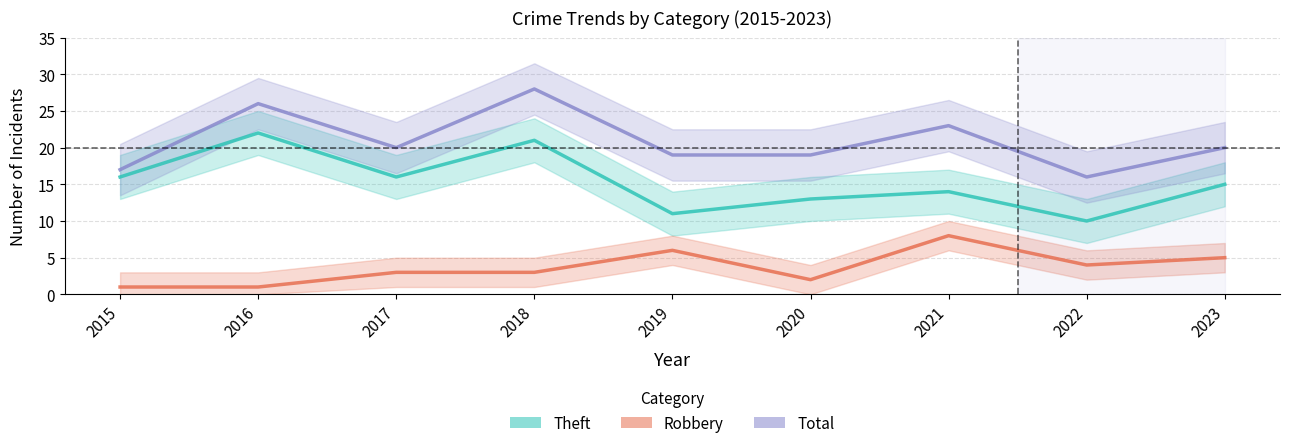

What is the smallest value displayed?

1